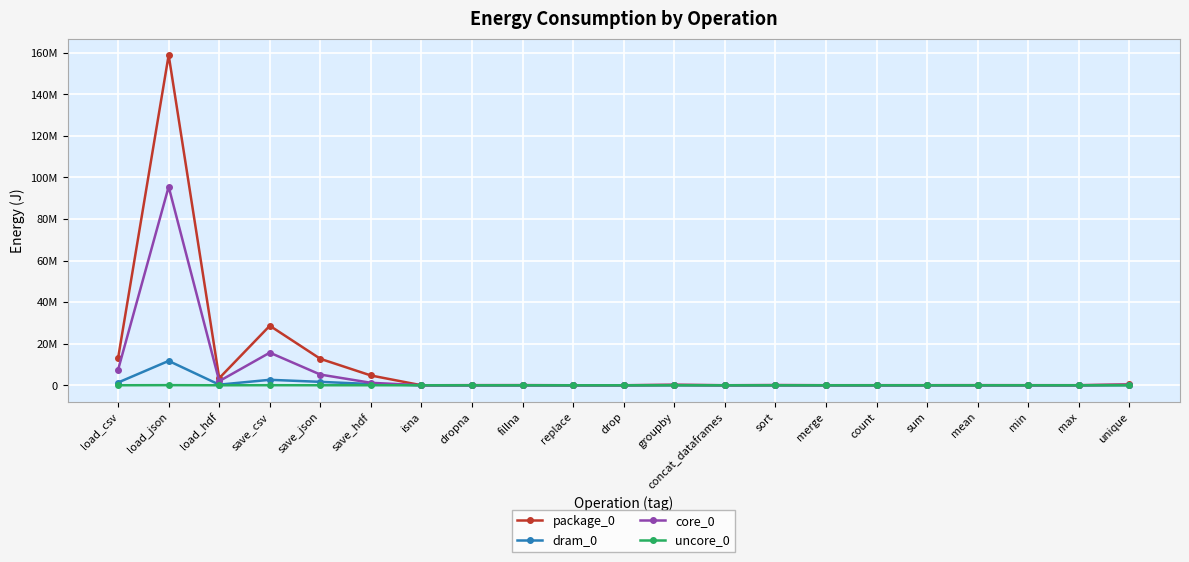

List the labels in order of core_0 value, smallest first.

isna, replace, drop, concat_dataframes, merge, count, min, sum, max, dropna, mean, fillna, sort, groupby, unique, save_hdf, load_hdf, save_json, load_csv, save_csv, load_json